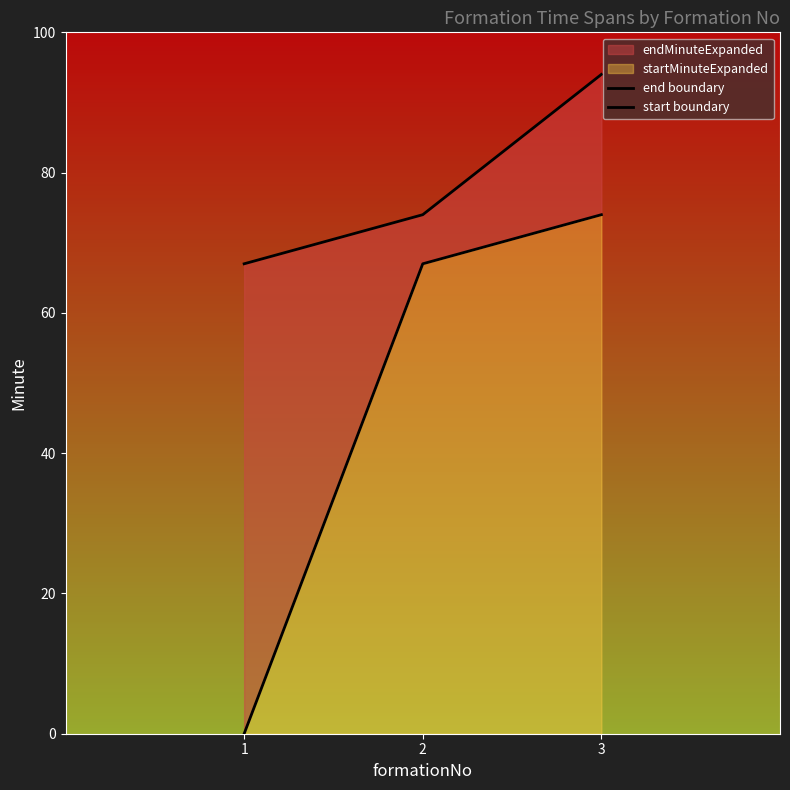

Where does the start boundary series first go above 67?

3